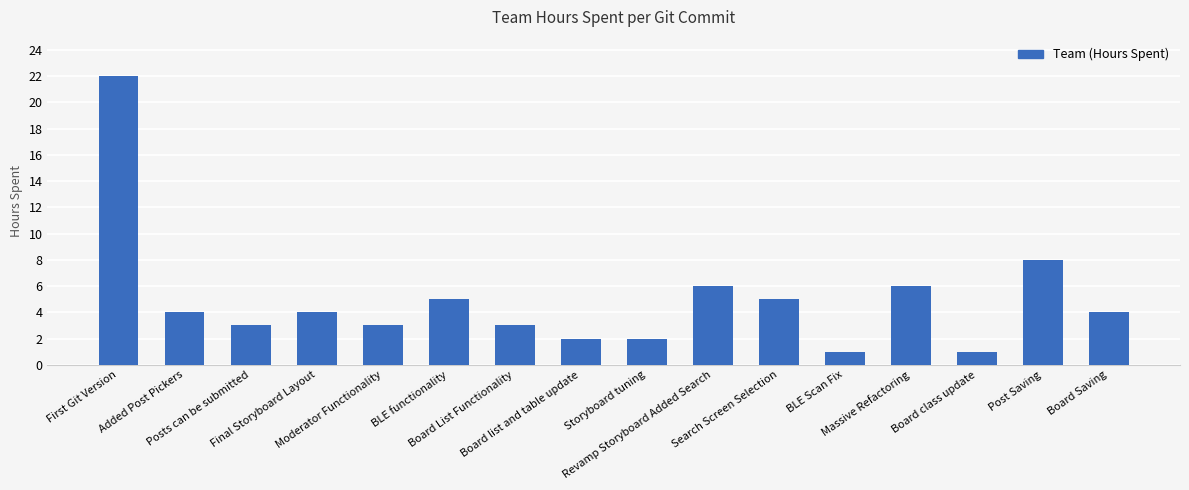

Count the number of data series in this chart.

1